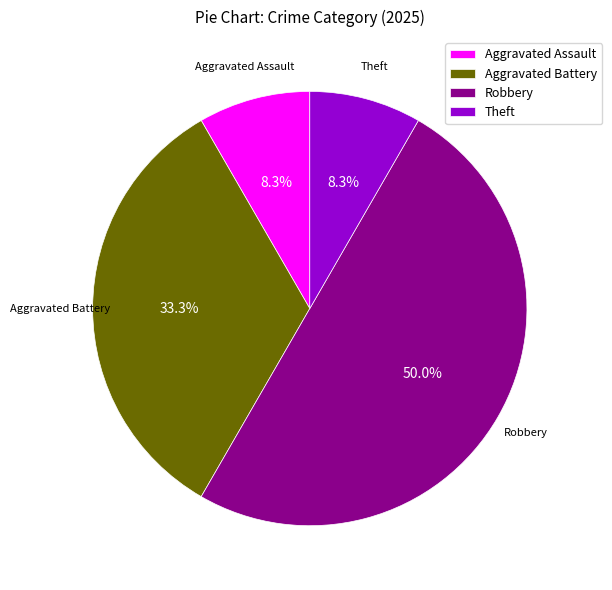

Approximately how many times larger is the value at Aggravated Battery compared to Aggravated Assault?

4.0